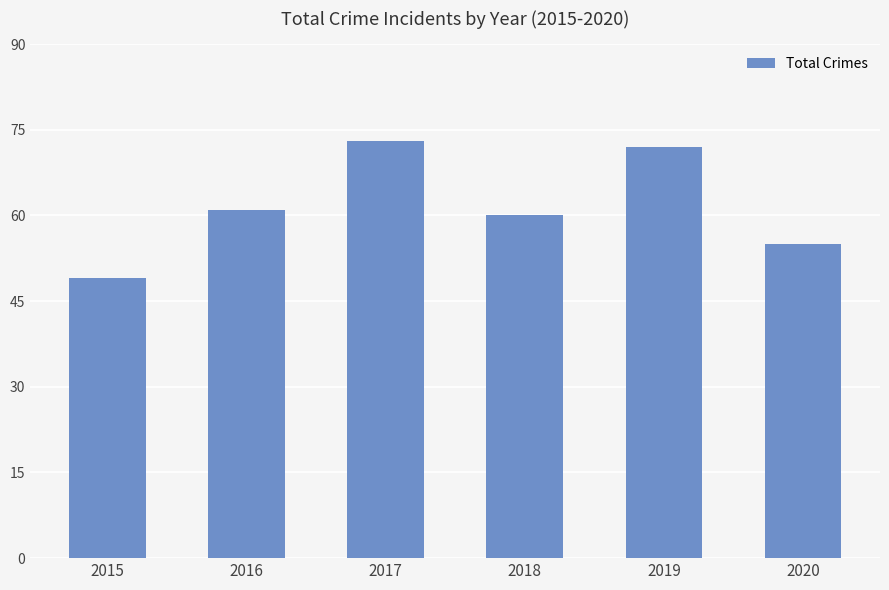

Which label corresponds to the smallest value in the chart?

2015